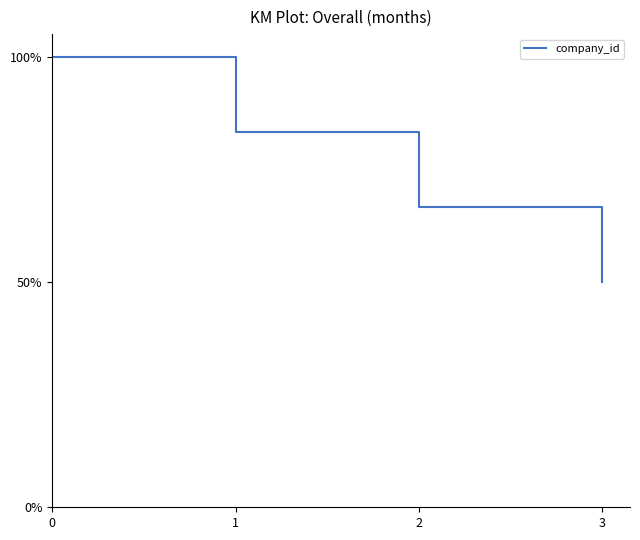

Reading left to right, transcribe all the data shown in this chart.

0=100.0	1=83.3	2=66.7	3=50.0